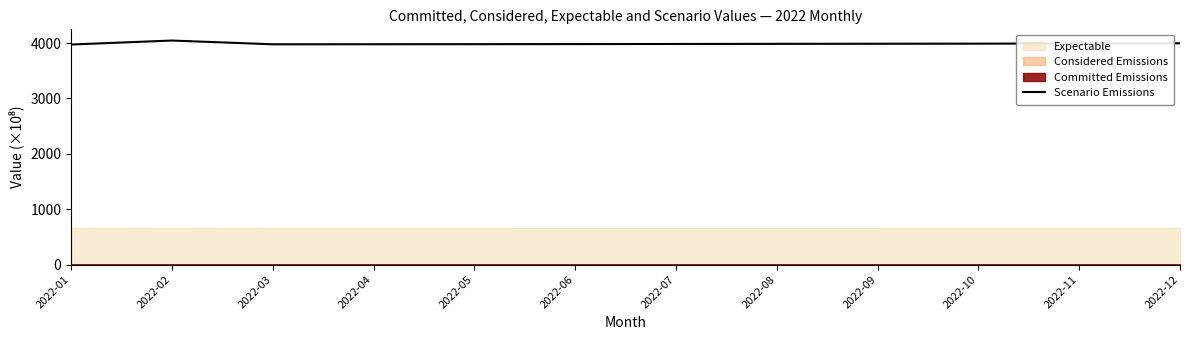

How many points are lower than both their immediate neighbors (excluding endpoints)?

1